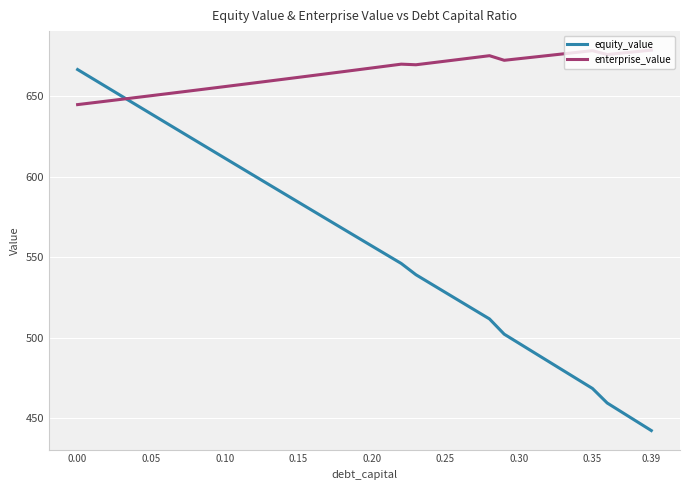

Which series has the widest spread of values?

equity_value